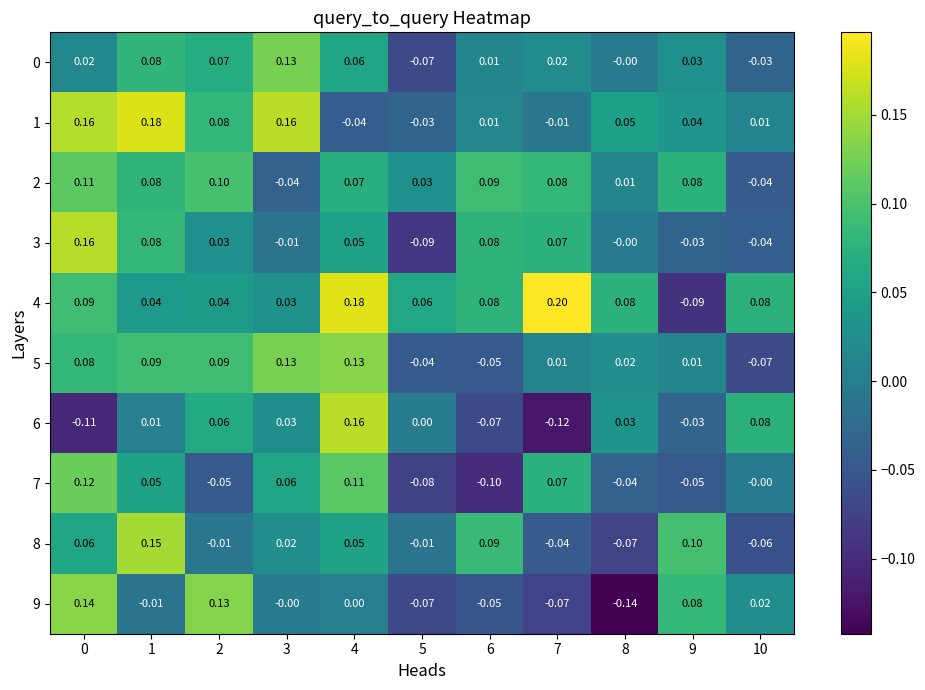

Is the value of 5 at 10 greater than the value of 1 at 8?

No